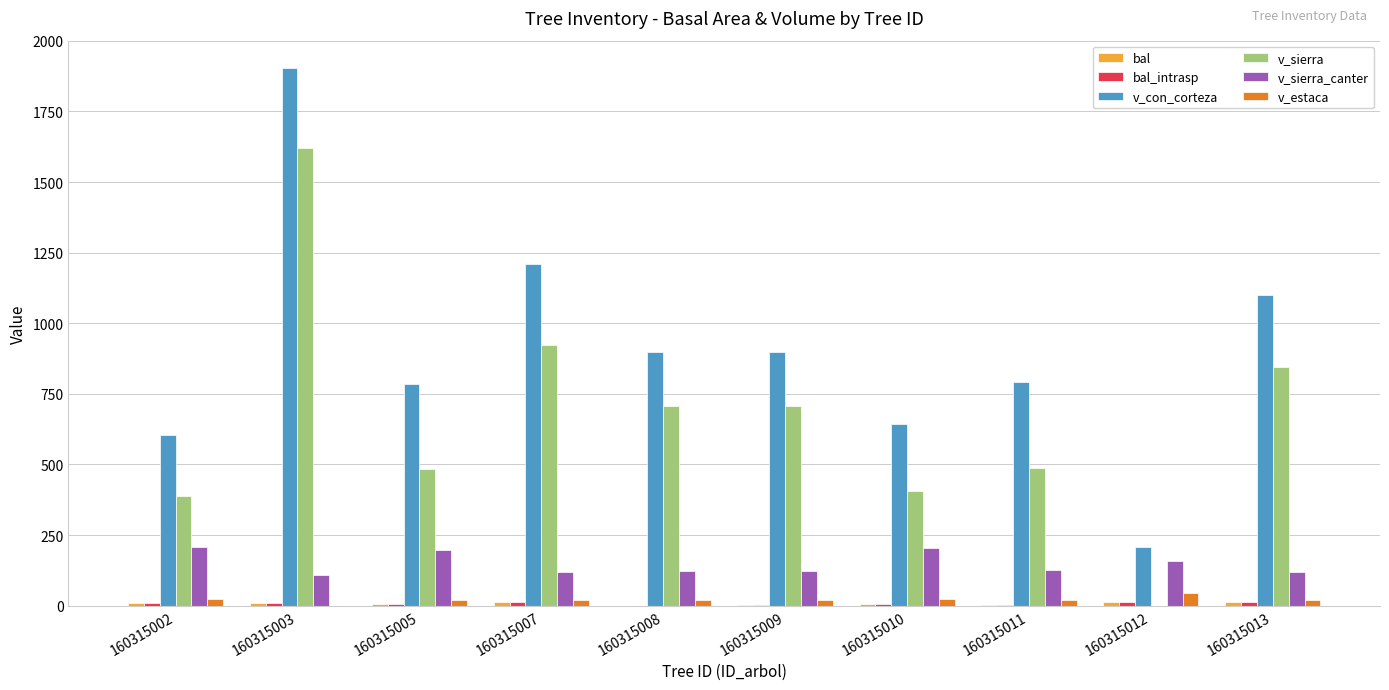

What is the maximum value shown in the chart?

1905.3